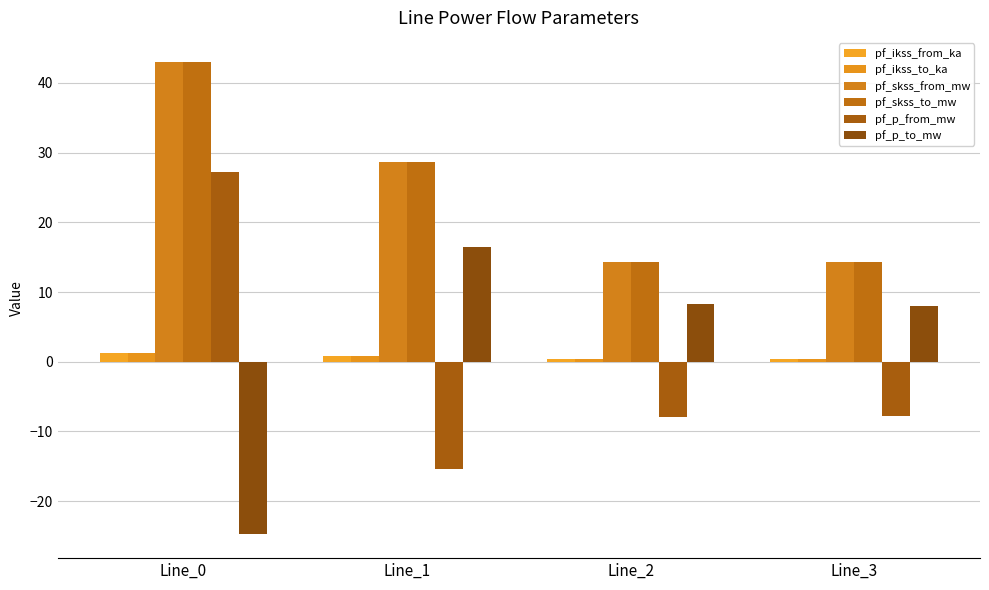

At which label does pf_skss_from_mw first exceed 28?

Line_0